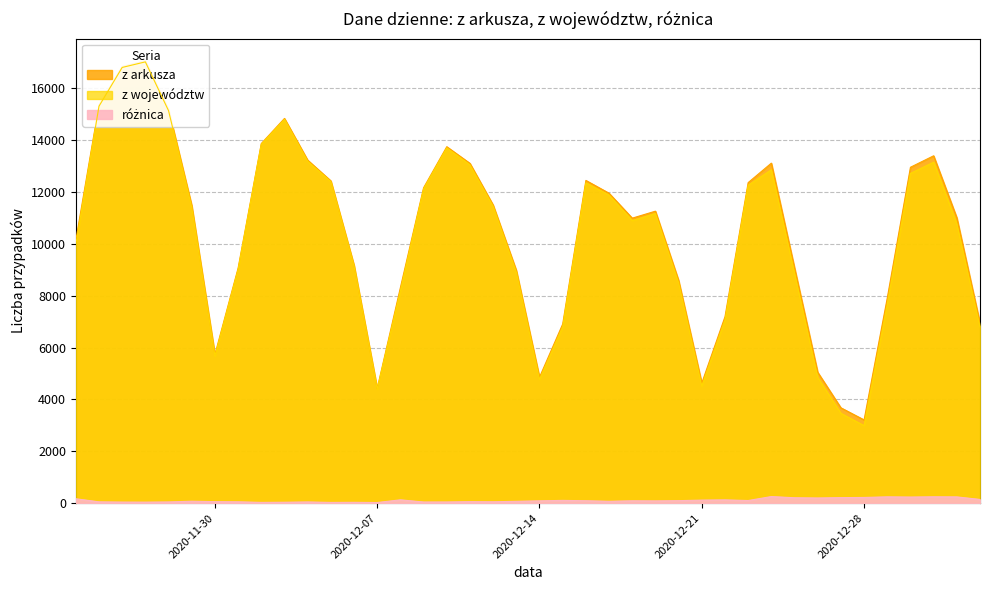

True or false: różnica has a value of 221 at 2020-12-28.

True